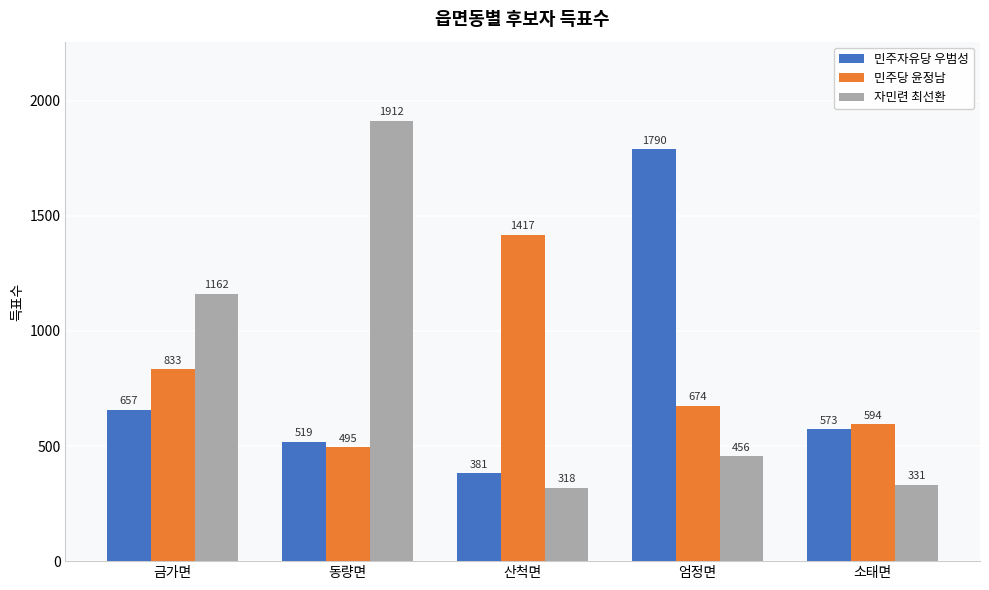

True or false: 민주당 윤정남 has a value of 266 at 소태면.

False